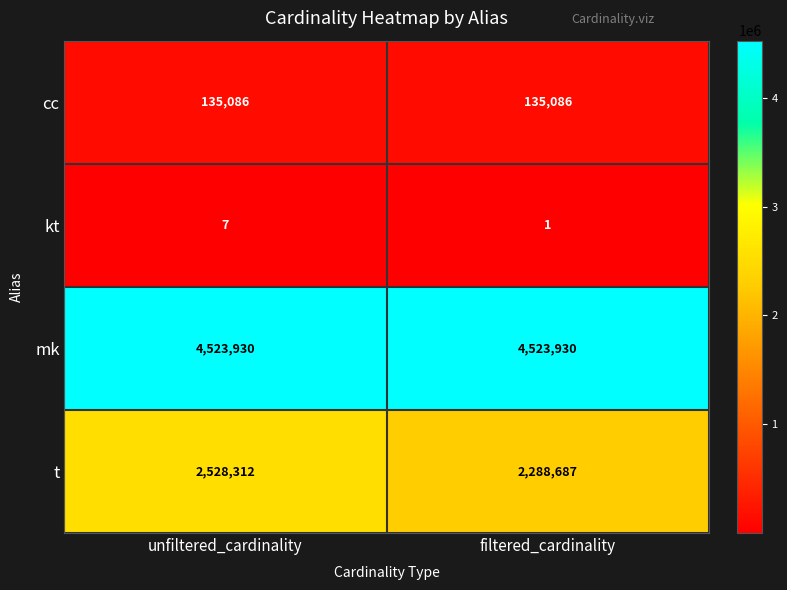

How many series are shown in this chart?

4